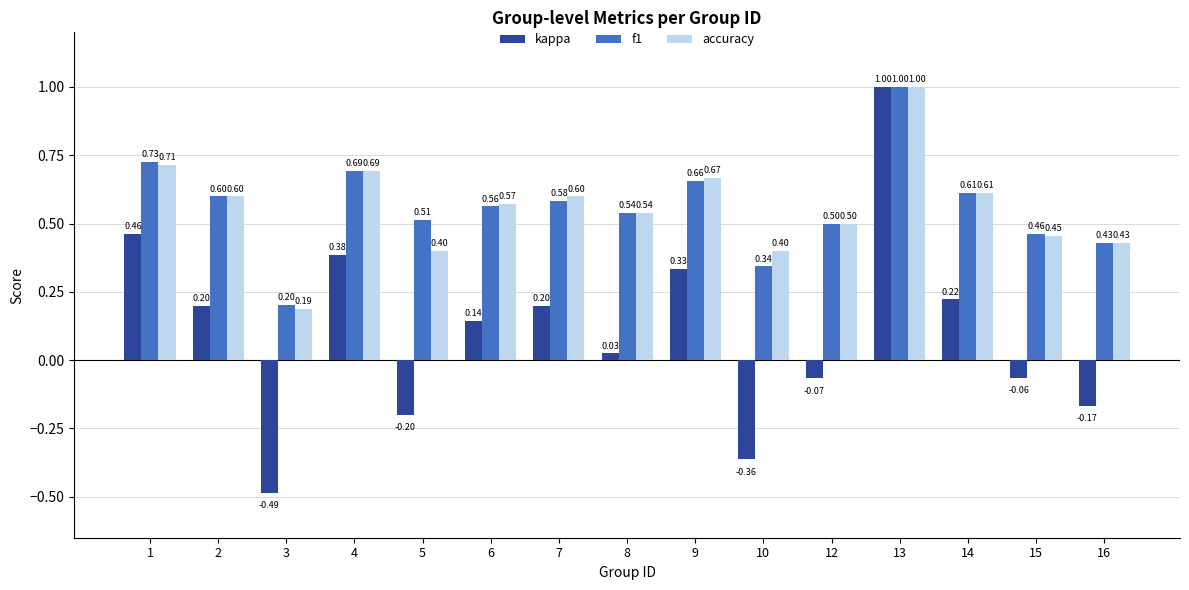

What is the difference between the second highest and minimum values in the kappa series?

0.9